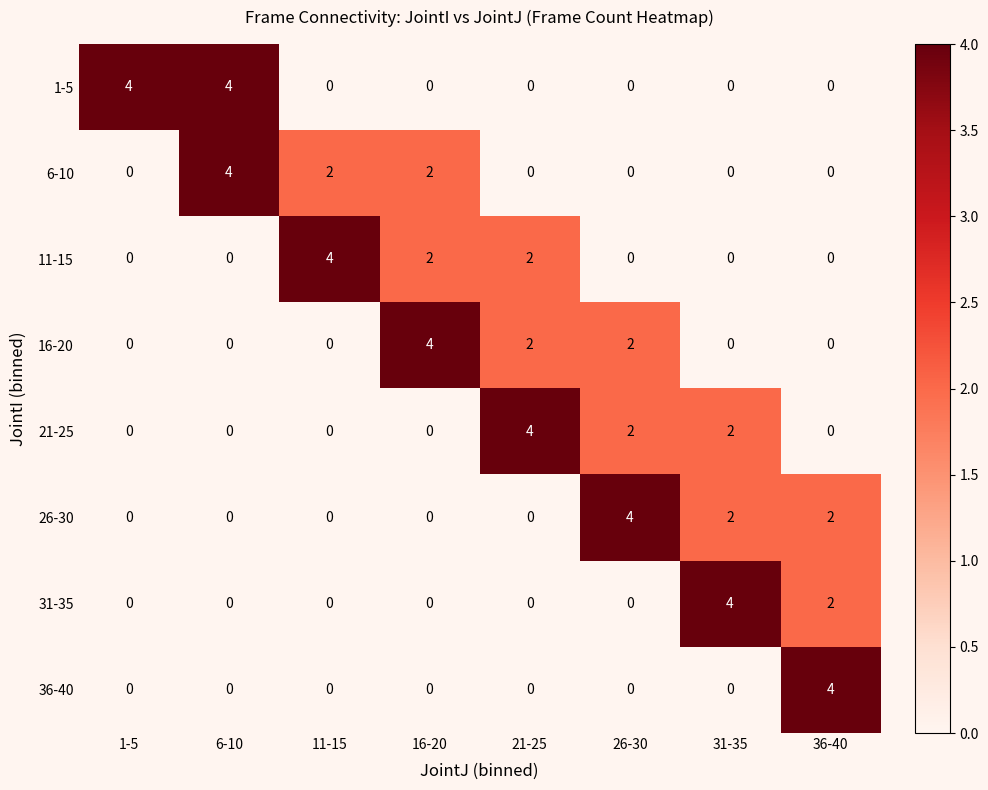

What is the spread (max minus min) of values at 1-5?

4